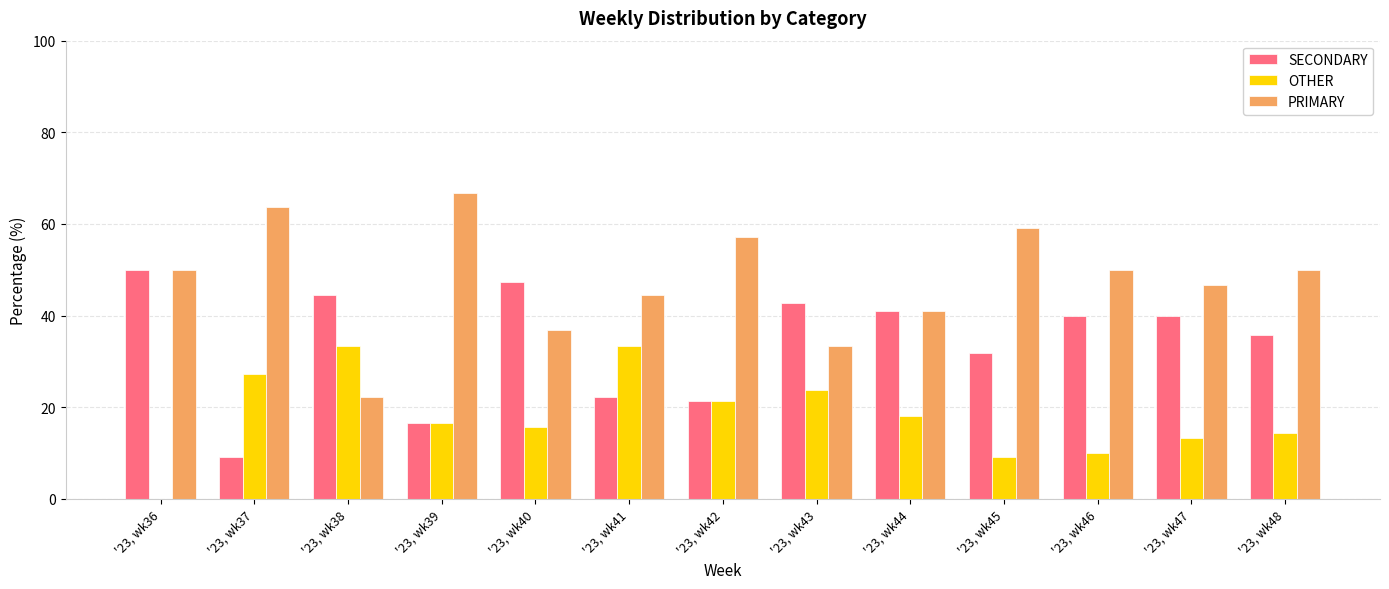

Between '23, wk38 and '23, wk39, which series saw the biggest shift?

PRIMARY